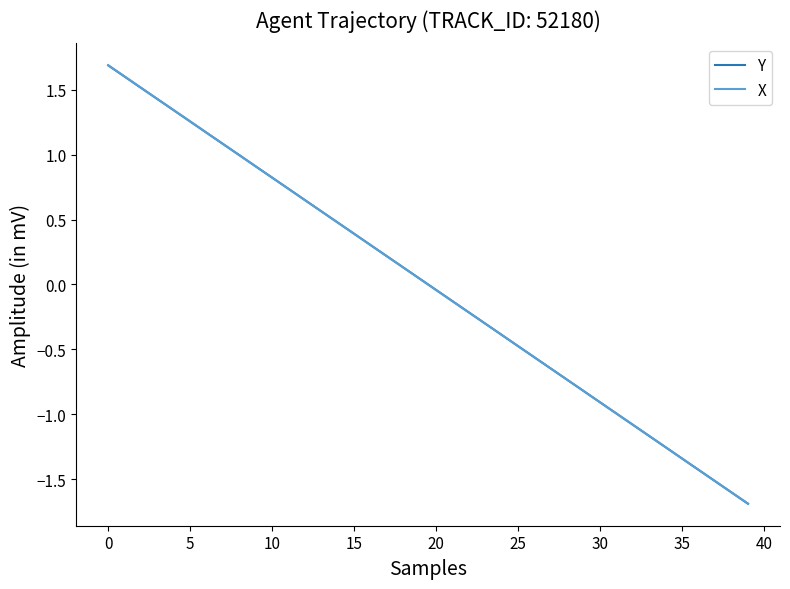

Which series has the widest spread of values?

Y